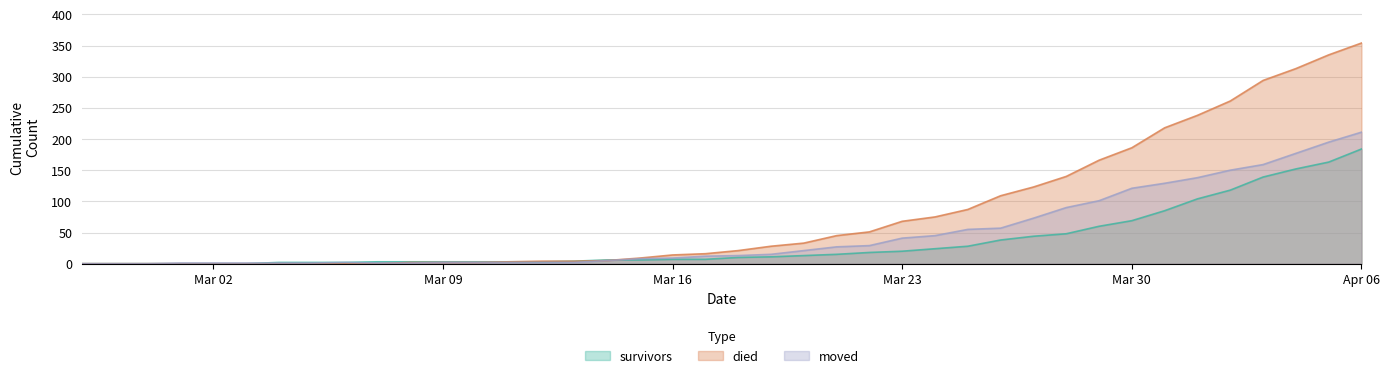

True or false: died has more than 2 interior local peaks.

False